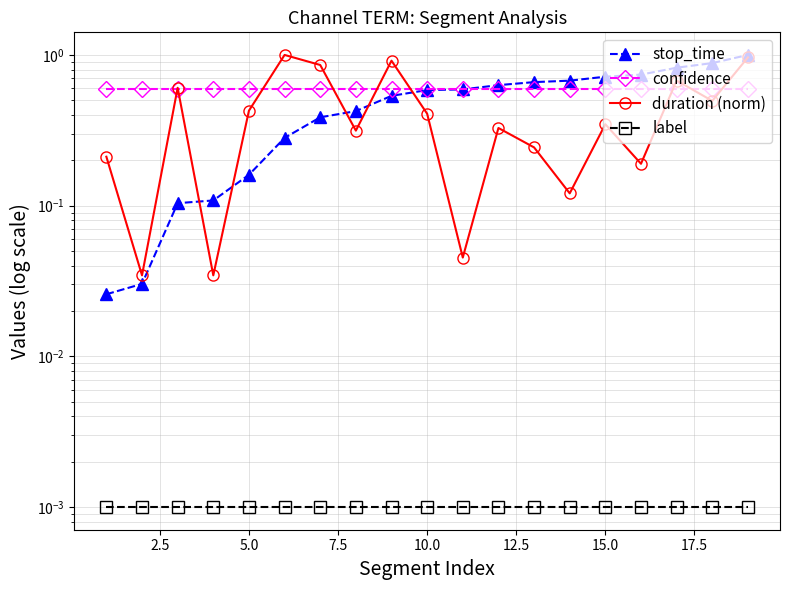

True or false: label and duration (norm) cross at least once.

False